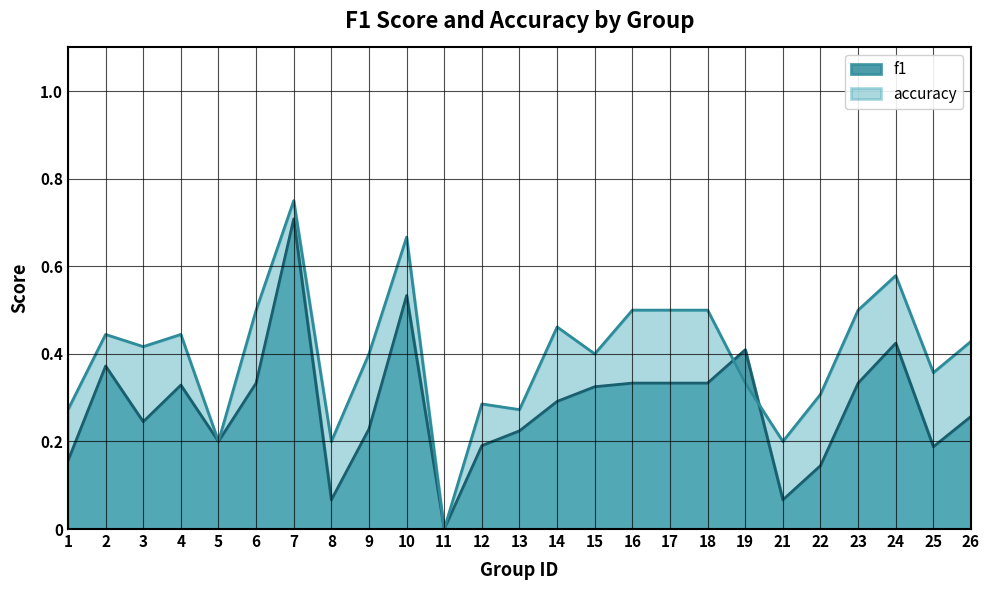

At which category does the chart reach its peak across all series?

7